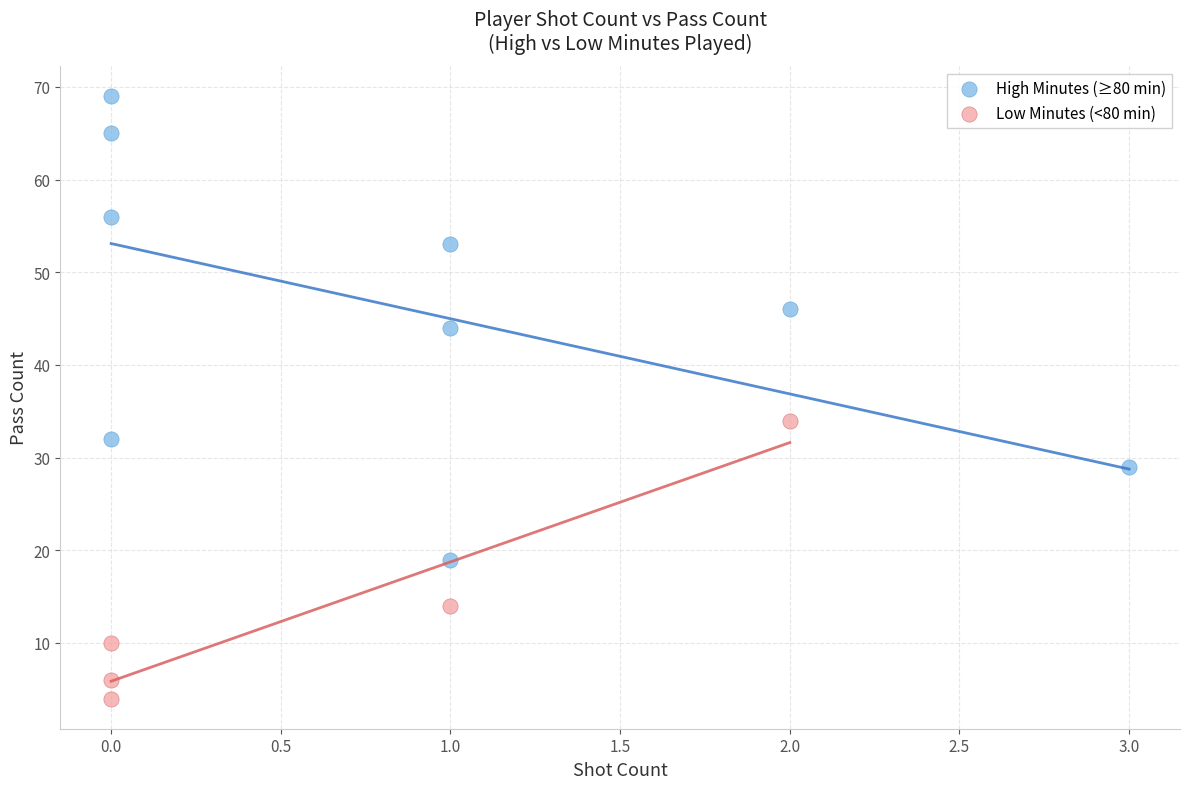

Which series contains the lowest Y value?

Low Minutes (<80 min)